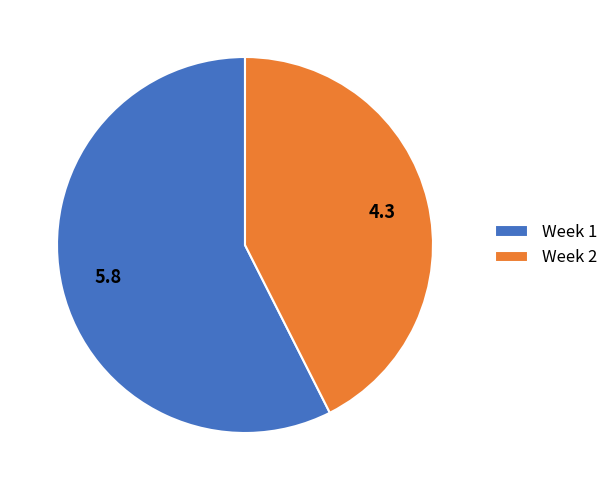

Does Week 1 account for over 50% of the chart?

Yes